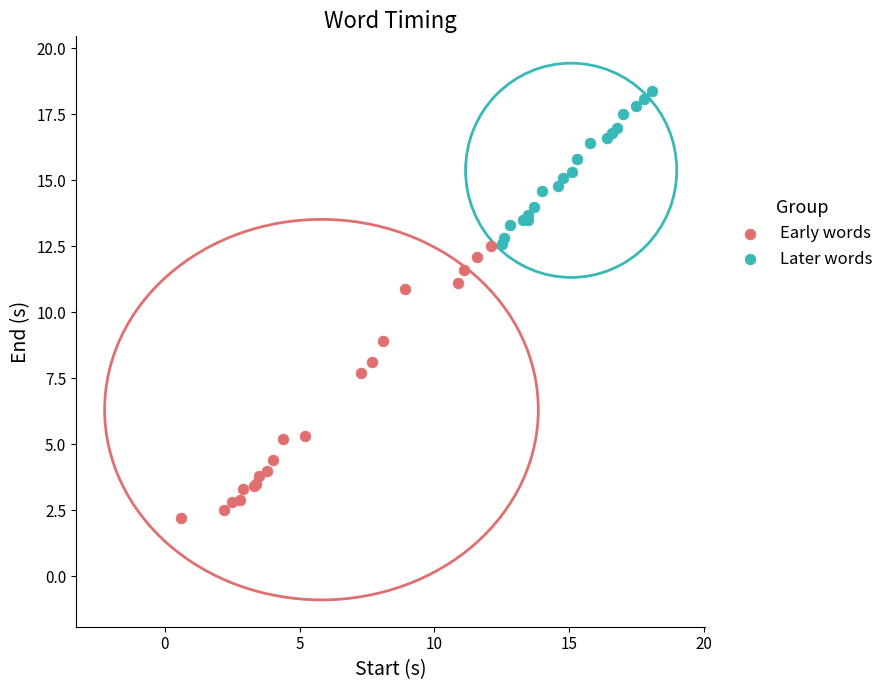

Which series reaches the maximum Y coordinate?

Later words